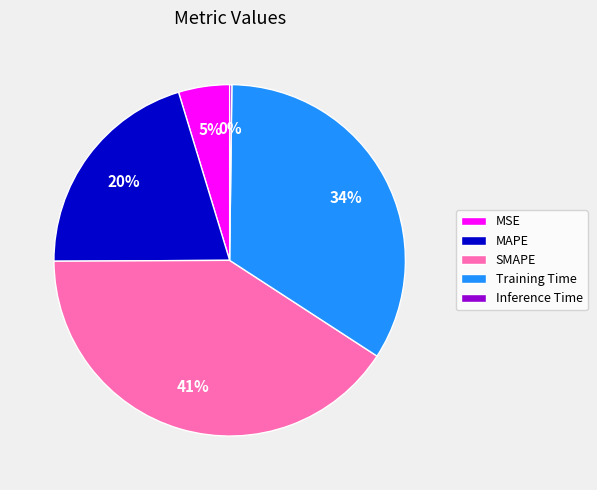

Which has a higher value, SMAPE or MAPE?

SMAPE